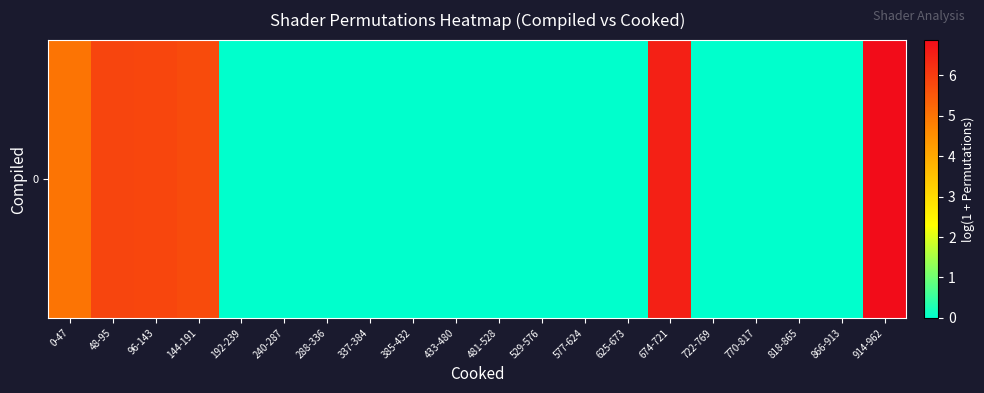

List the labels in order of value, largest first.

914-962, 674-721, 48-95, 96-143, 144-191, 0-47, 192-239, 240-287, 288-336, 337-384, 385-432, 433-480, 481-528, 529-576, 577-624, 625-673, 722-769, 770-817, 818-865, 866-913